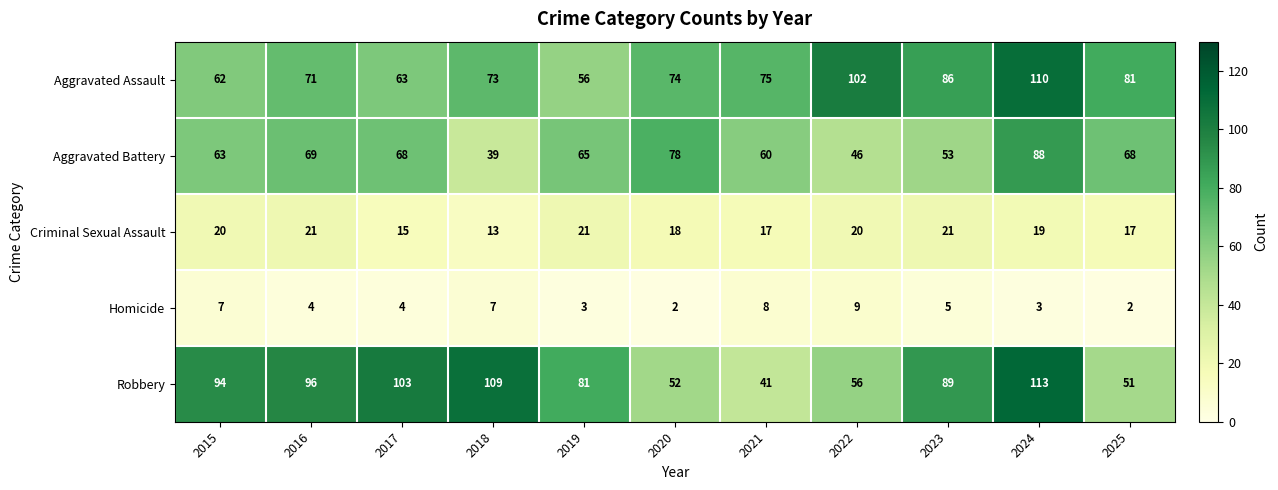

Is it true that Homicide equals 6 at 2017?

False